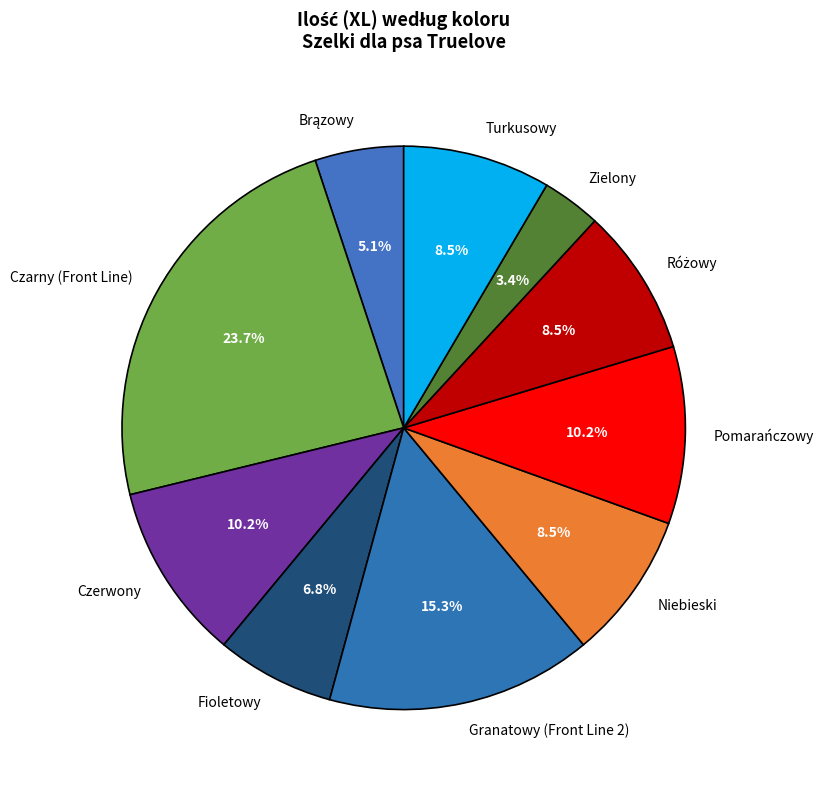

Approximately how many times larger is the value at Czerwony compared to Czarny (Front Line)?

0.4